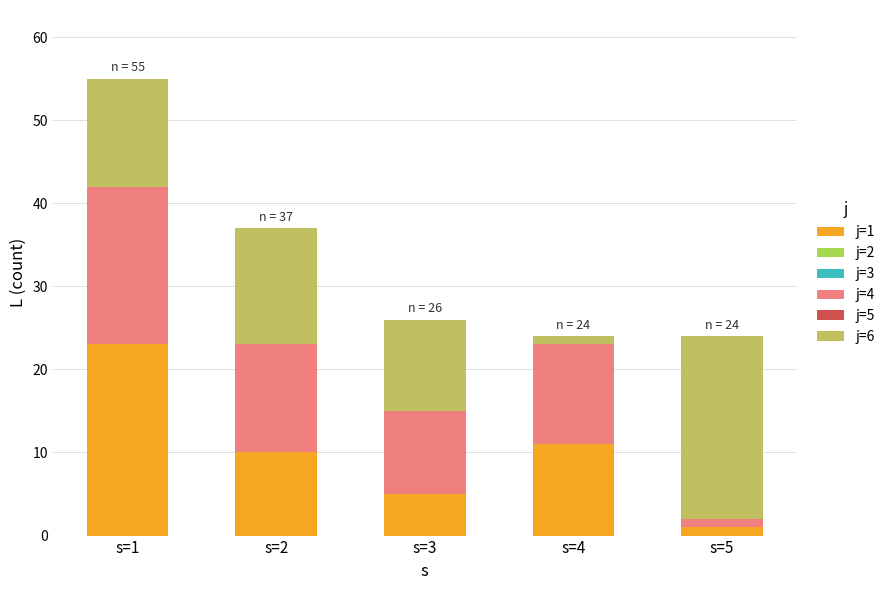

Does the chart contain stacked bars?

Yes